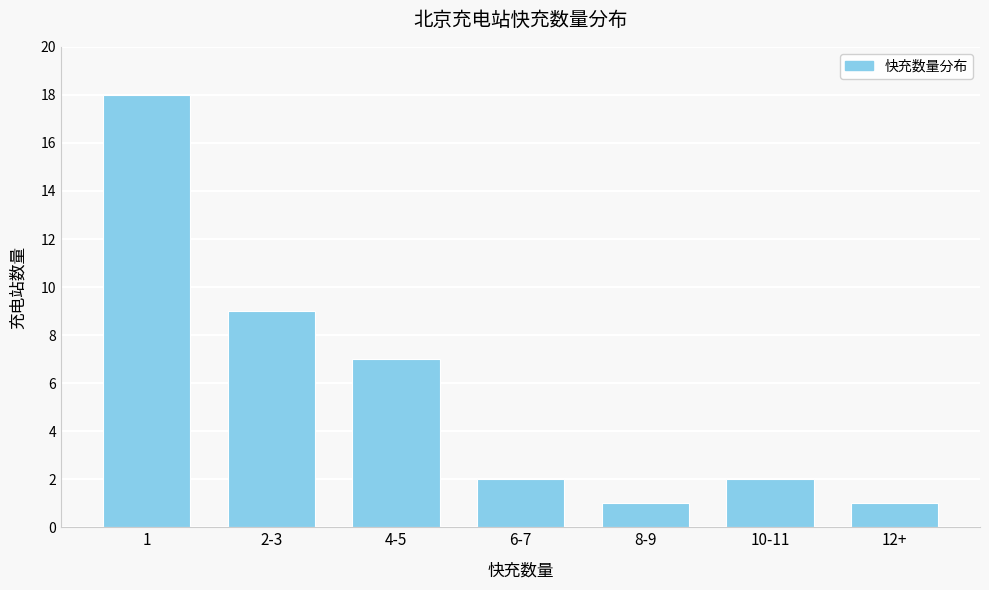

Reading right to left, what are all the values shown in this chart?

1	2	1	2	7	9	18